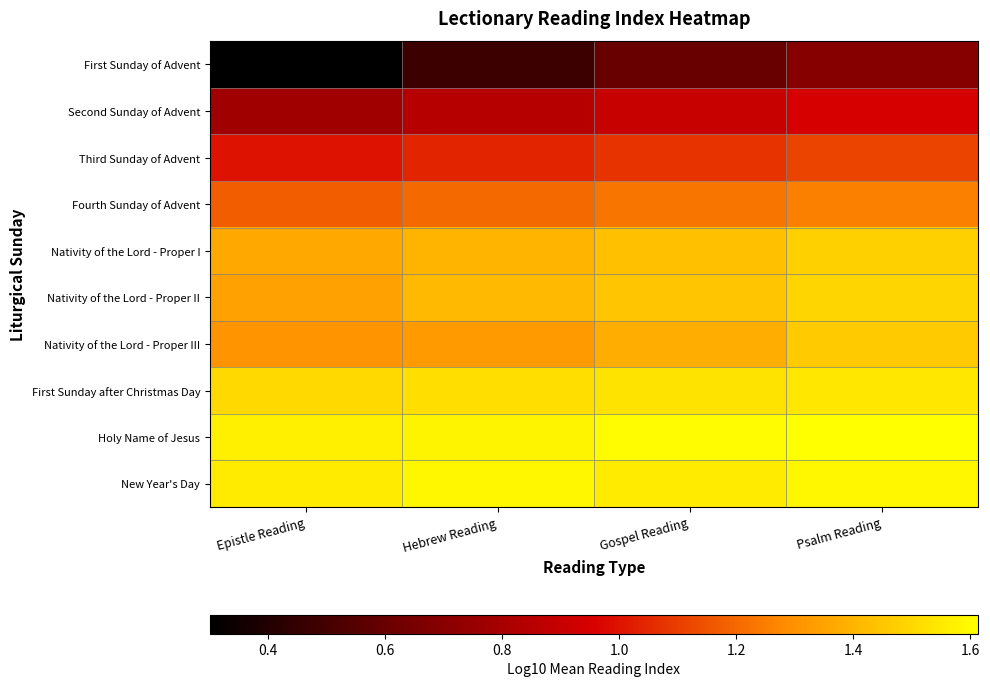

Which series changed the most between Epistle Reading and Psalm Reading?

First Sunday of Advent